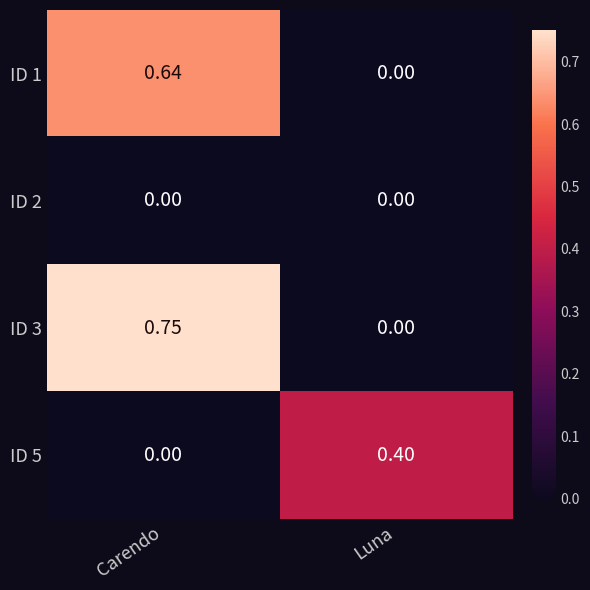

Rank the categories by ID 1 value from highest to lowest.

Carendo, Luna